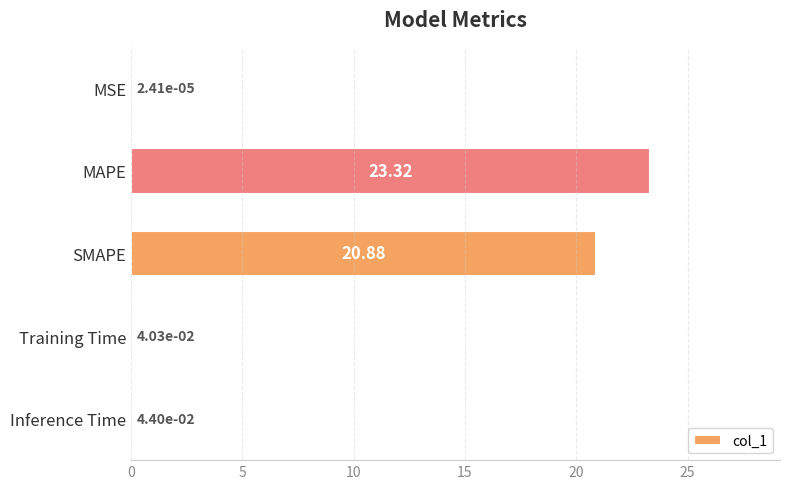

Are the bars grouped side by side (vs. stacked)?

No